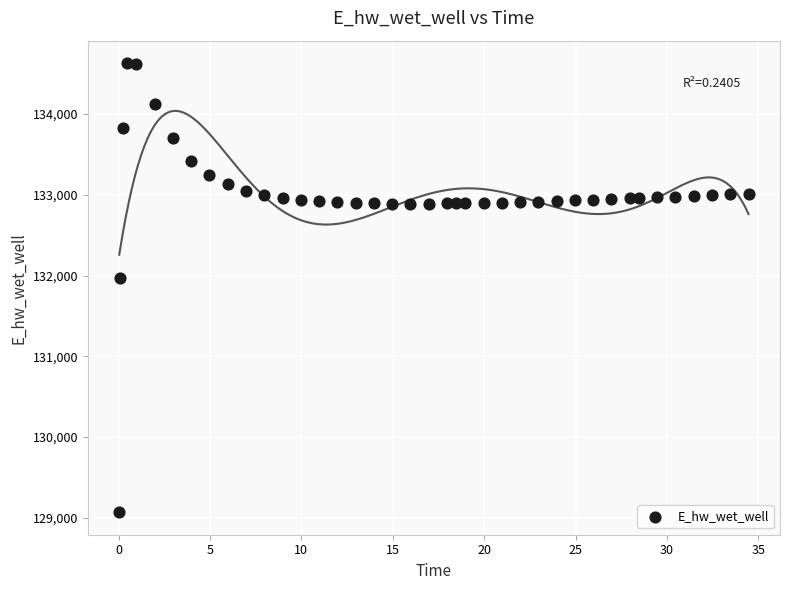

What is the range of X values (max minus min)?

34.4